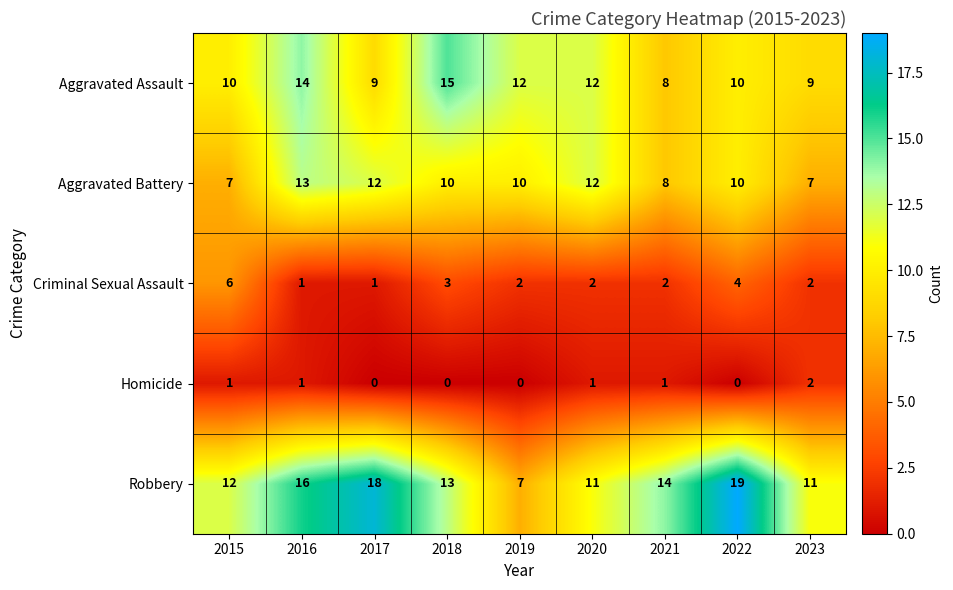

At which category is the sum across all series the highest?

2016